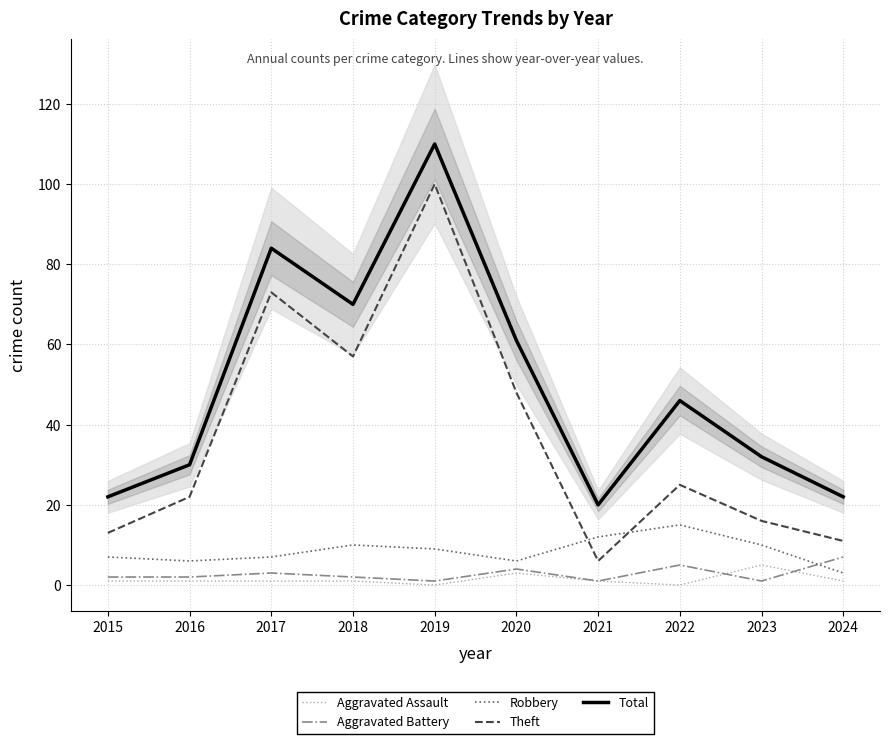

Which category has the highest value in the Aggravated Battery series?

2024